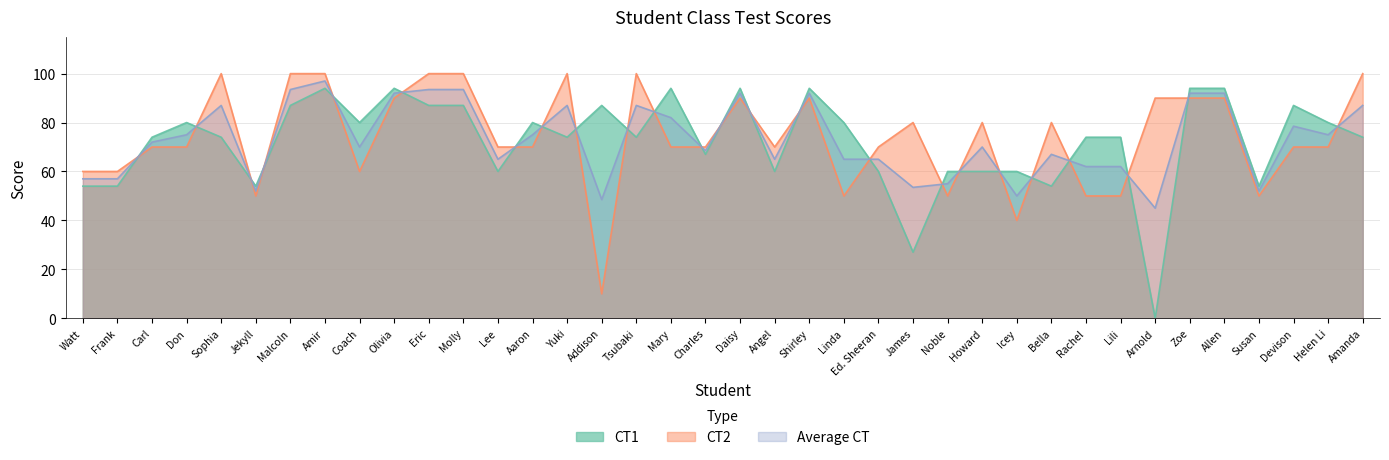

After their last crossing, which series has the higher values: Average CT or CT2?

CT2